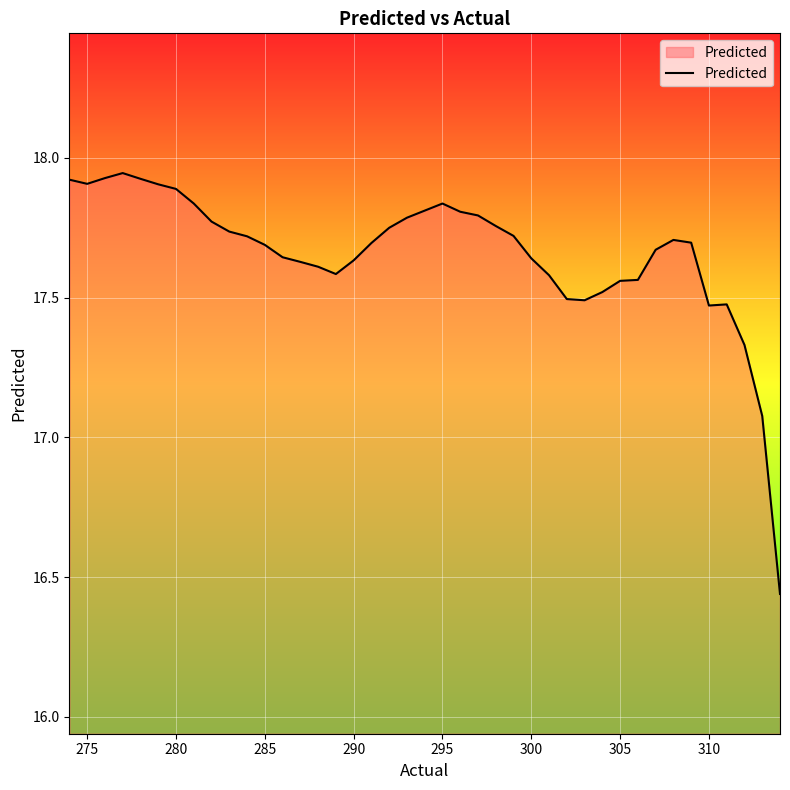

What is the difference between the maximum and minimum values?

1.5